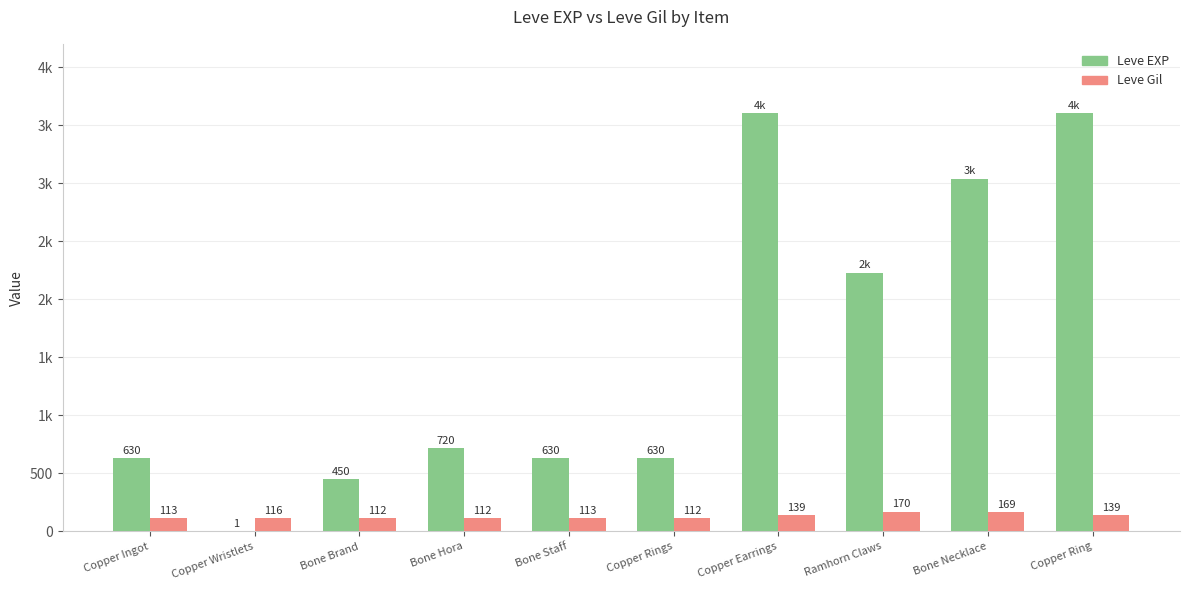

Rank the series by their maximum value, from highest to lowest.

Leve EXP, Leve Gil